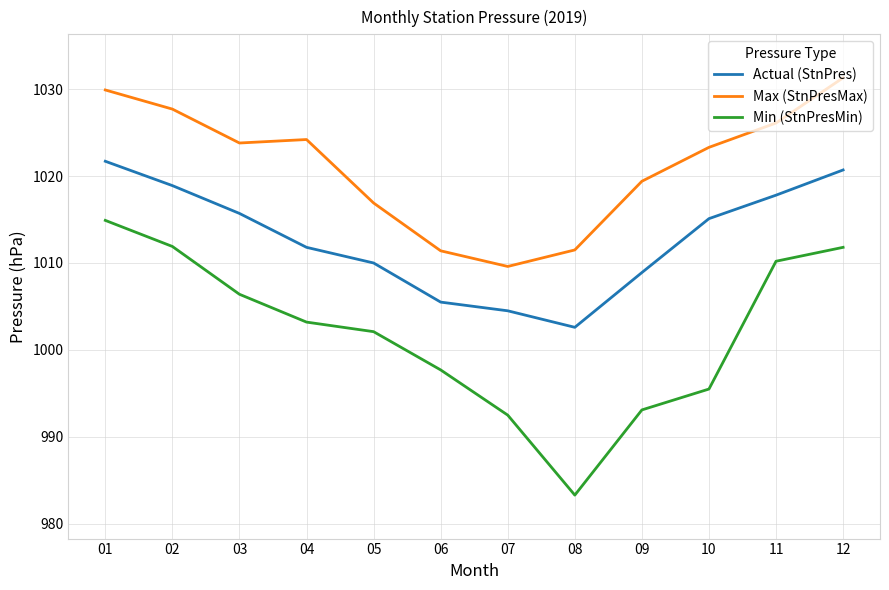

Which category has the lowest value in the Min (StnPresMin) series?

08